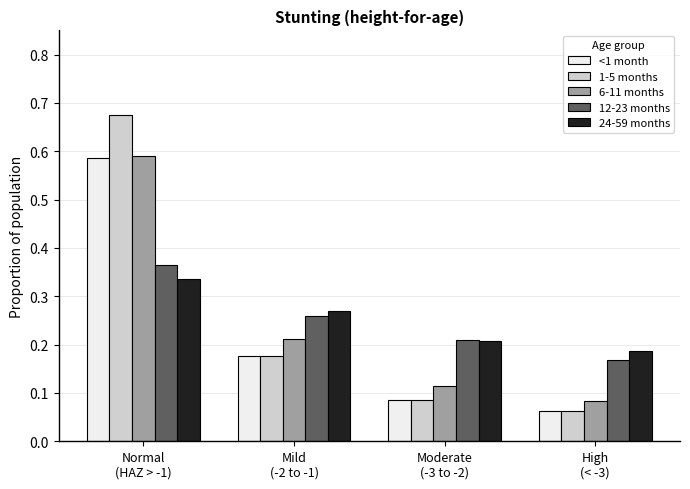

At how many categories does at least one series exceed 0?

4